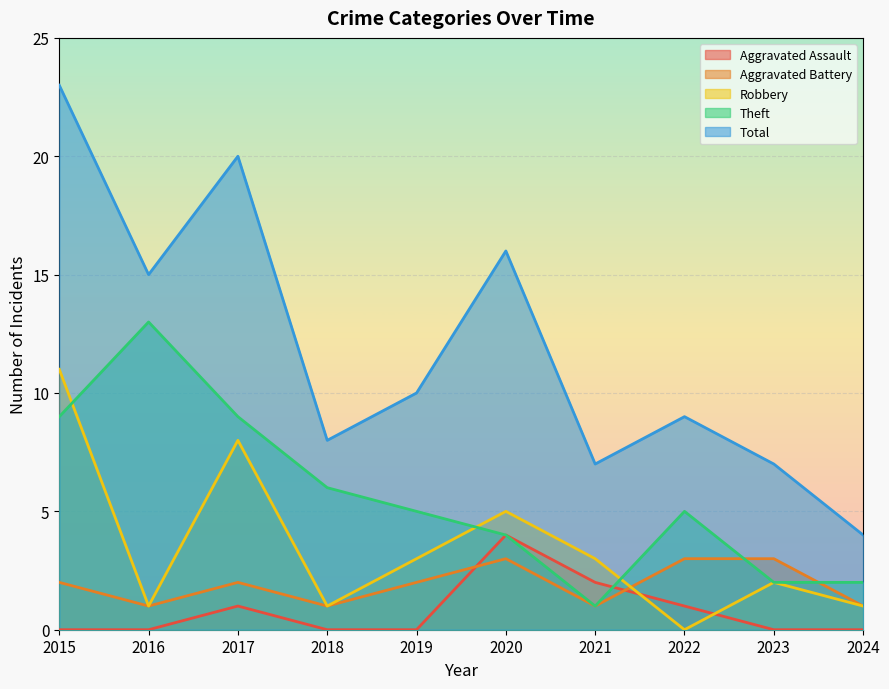

How many intersections are there between Theft and Aggravated Assault?

1